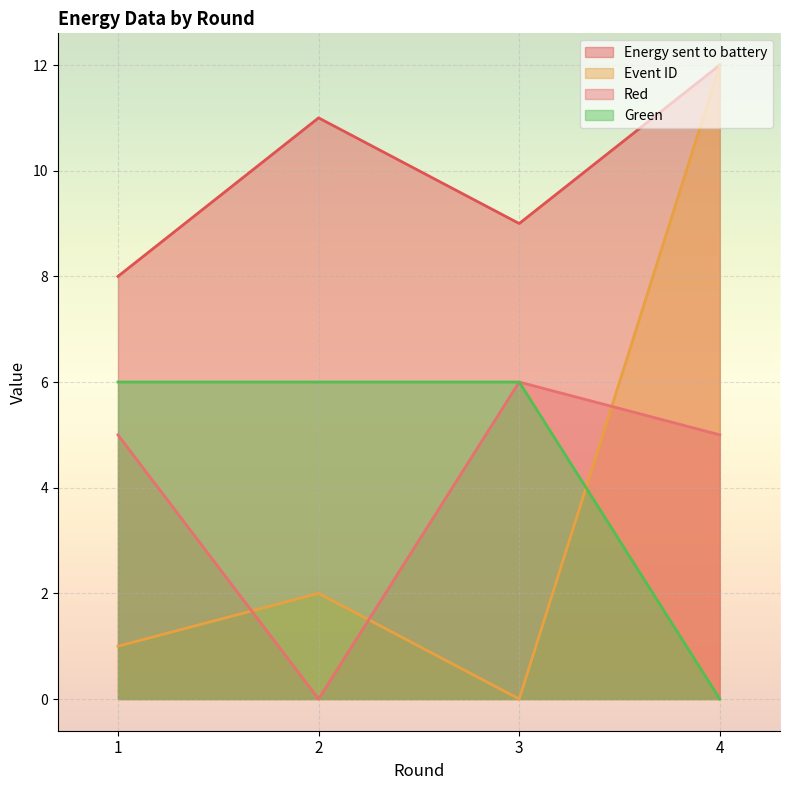

True or false: Energy sent to battery and Event ID intersect in this chart.

False